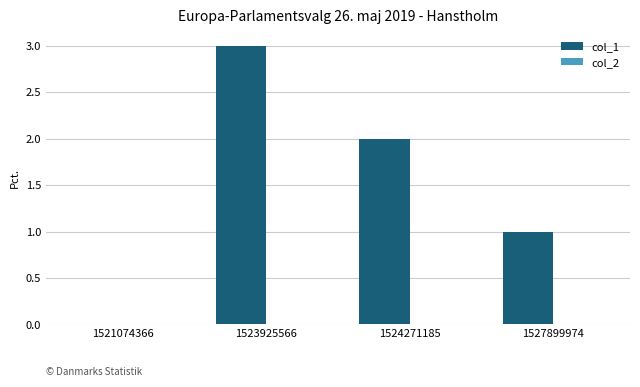

The value at 1527899974 is 1. True or false?

True